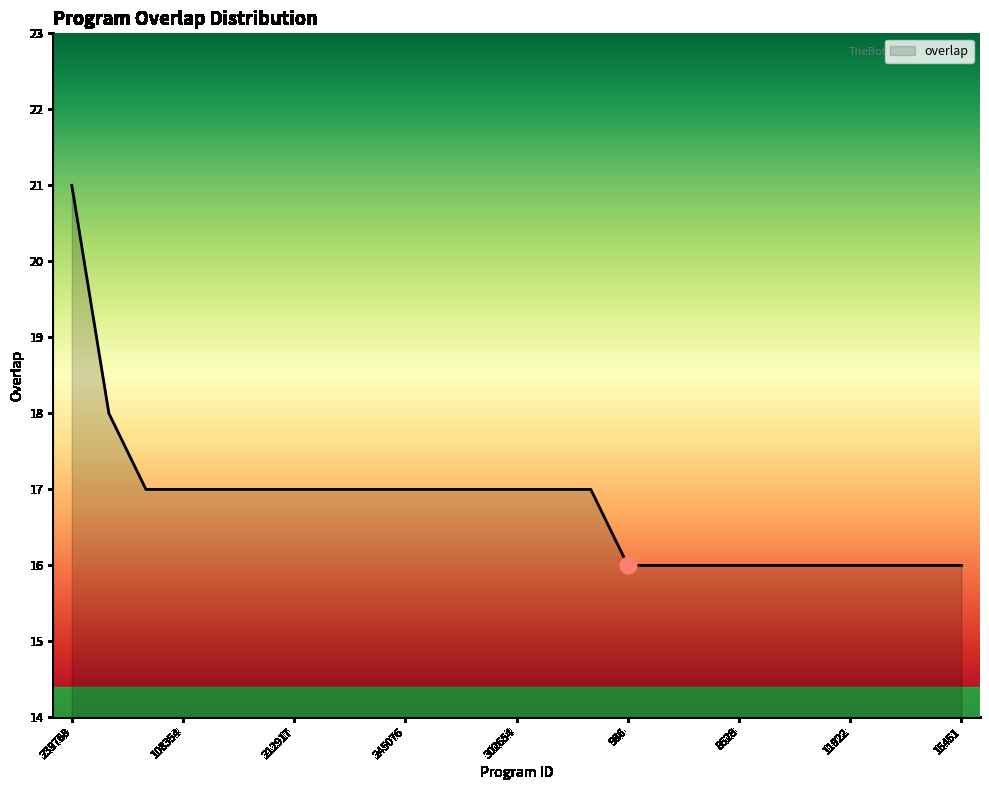

What is the difference between the maximum and minimum values?

5